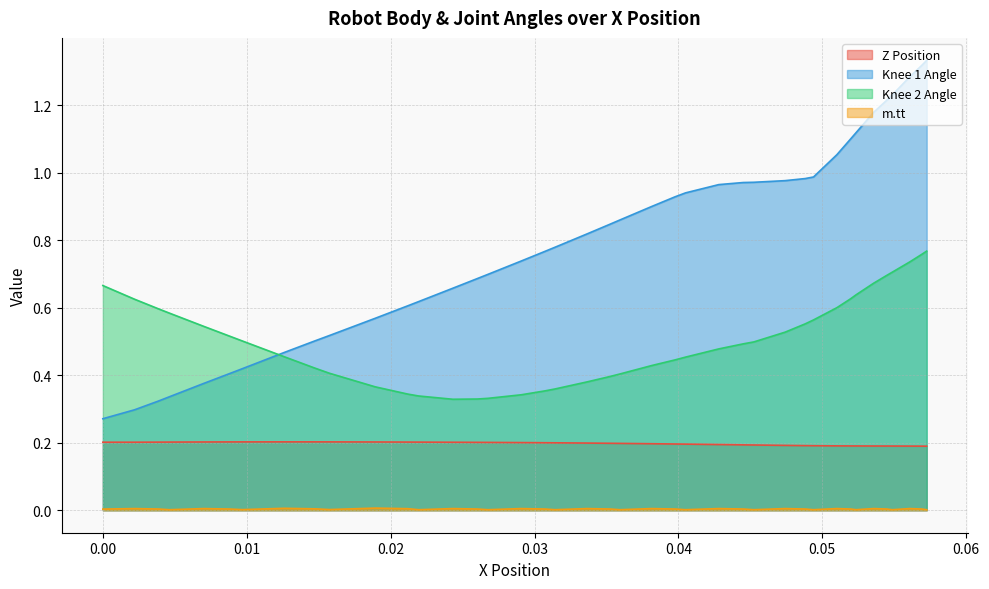

True or false: Knee 1 Angle has more than 2 points higher than both neighbors.

False